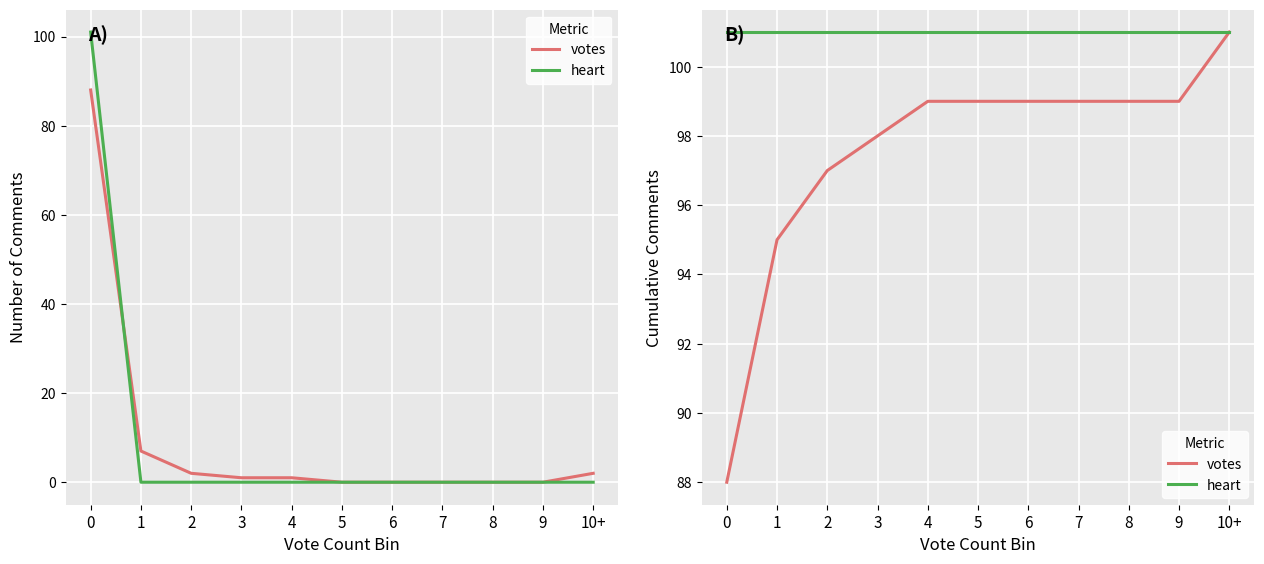

At which category is the sum across all series the highest?

10+